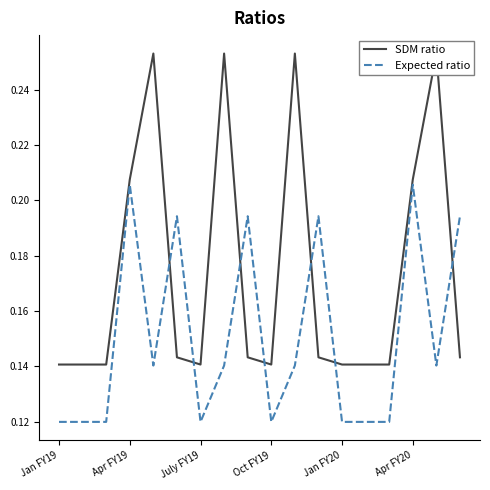

Which series has the largest total across all categories?

SDM ratio